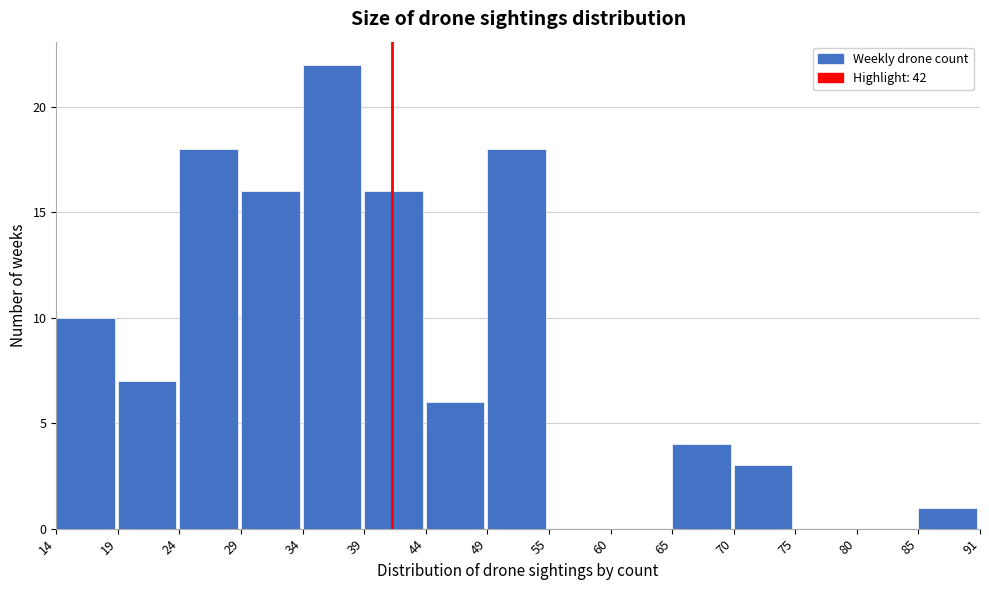

Reading left to right, transcribe all the data shown in this chart.

14=10	19=7	24=18	29=16	34=22	39=16	44=6	49=18	55=0	60=0	65=4	70=3	75=0	80=0	85=1